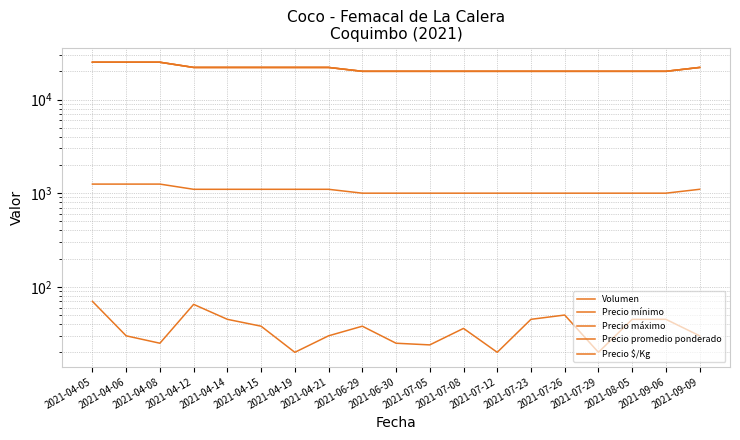

Reading right to left, extract all data points from this chart.

Volumen: 30	45	45	20	50	45	20	36	24	25	38	30	20	38	45	65	25	30	70
Precio mínimo: 22000	20000	20000	20000	20000	20000	20000	20000	20000	20000	20000	22000	22000	22000	22000	22000	25000	25000	25000
Precio máximo: 22000	20000	20000	20000	20000	20000	20000	20000	20000	20000	20000	22000	22000	22000	22000	22000	25000	25000	25000
Precio promedio ponderado: 22000	20000	20000	20000	20000	20000	20000	20000	20000	20000	20000	22000	22000	22000	22000	22000	25000	25000	25000
Precio $/Kg: 1100	1000	1000	1000	1000	1000	1000	1000	1000	1000	1000	1100	1100	1100	1100	1100	1250	1250	1250